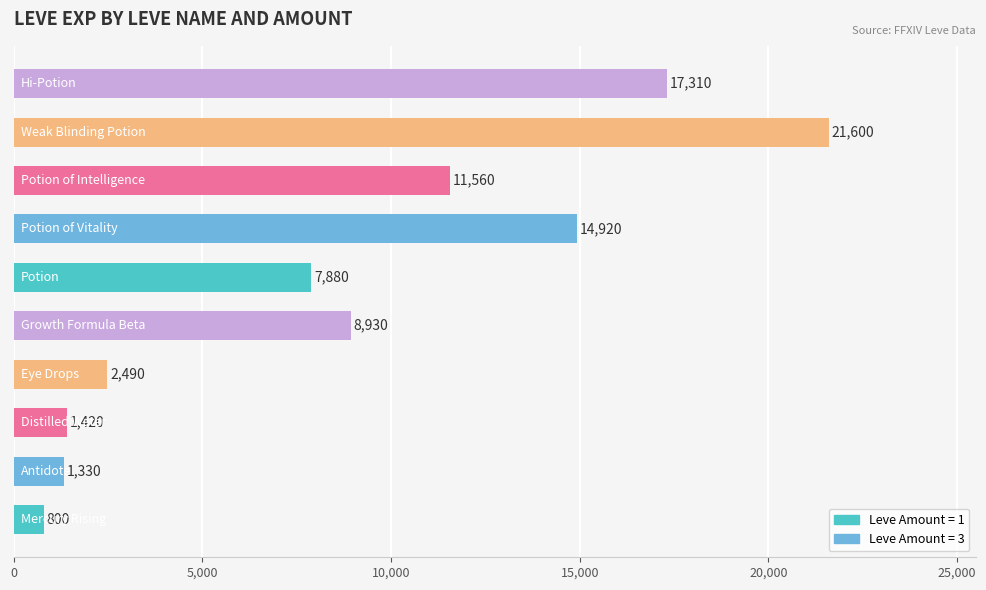

Reading bottom to top, transcribe all the data shown in this chart.

800	1330	1420	2490	8930	7880	14920	11560	21600	17310